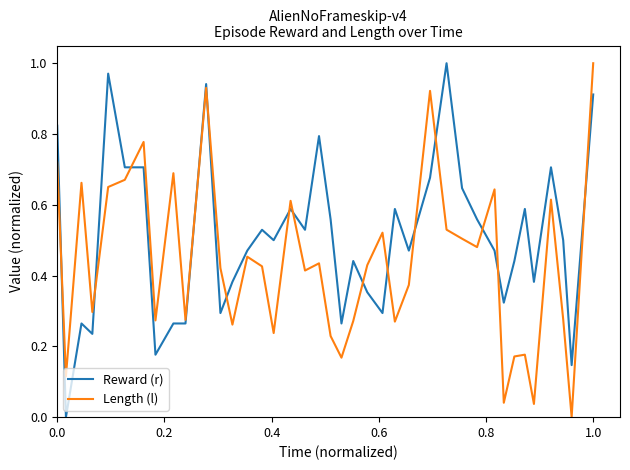

Rank the series by their average value, from highest to lowest.

Reward (r), Length (l)